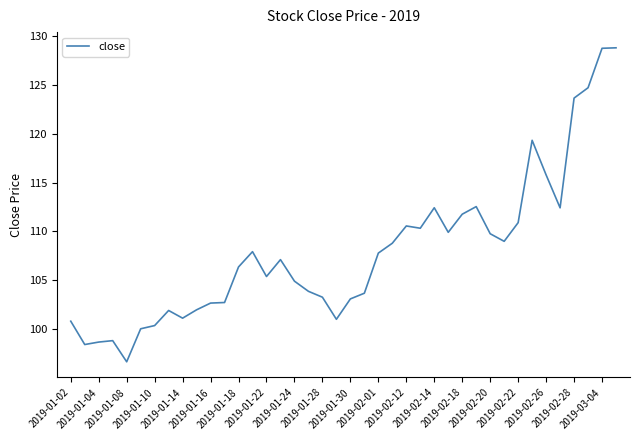

What is the smallest value displayed?

96.6